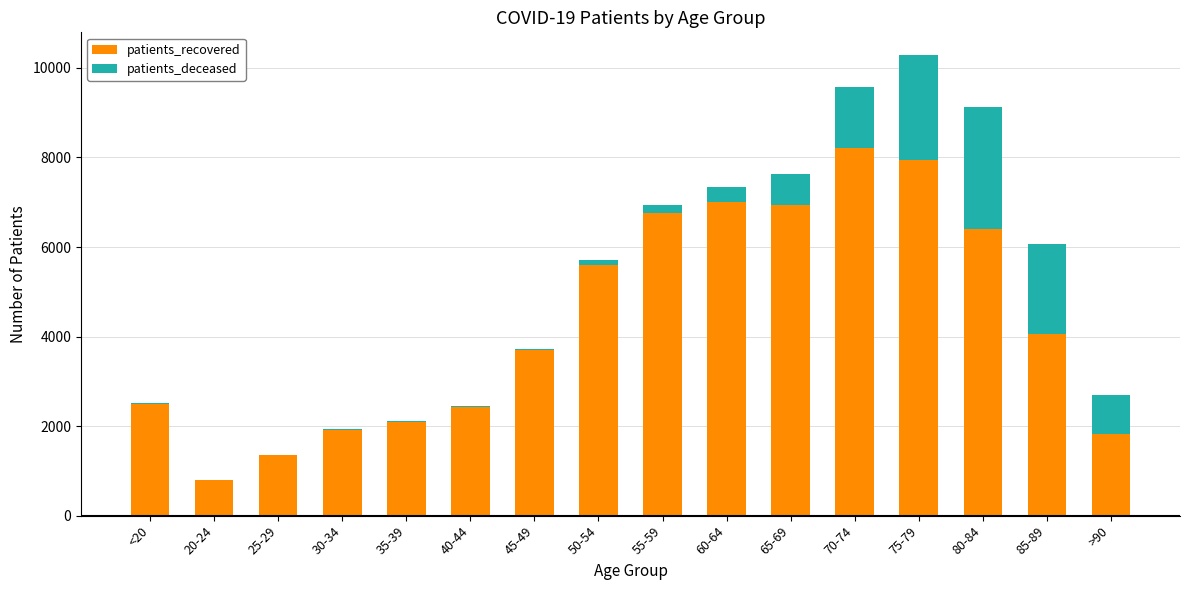

What is the sum of all patients_recovered values?

69550